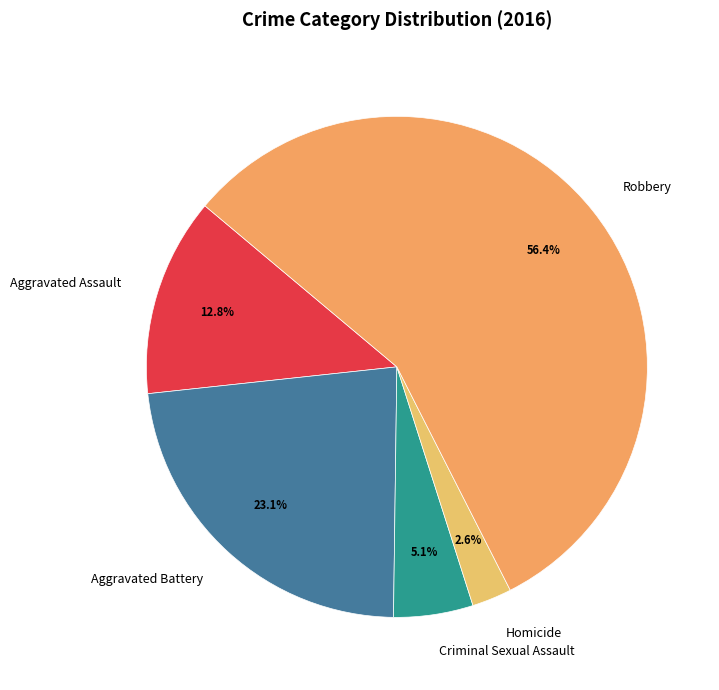

Which has a higher value, Criminal Sexual Assault or Aggravated Assault?

Aggravated Assault